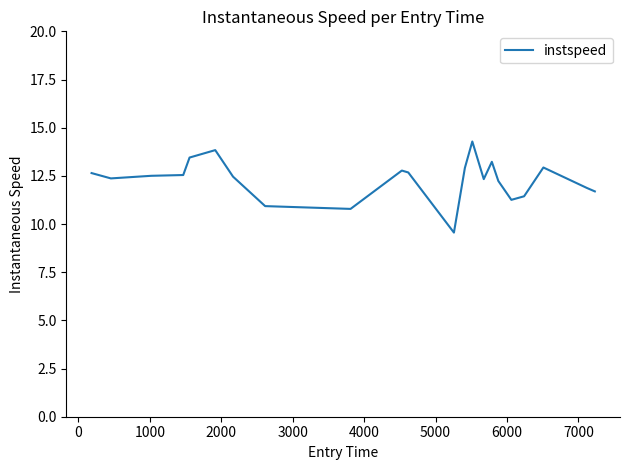

What is the difference between the maximum and minimum values?

4.7